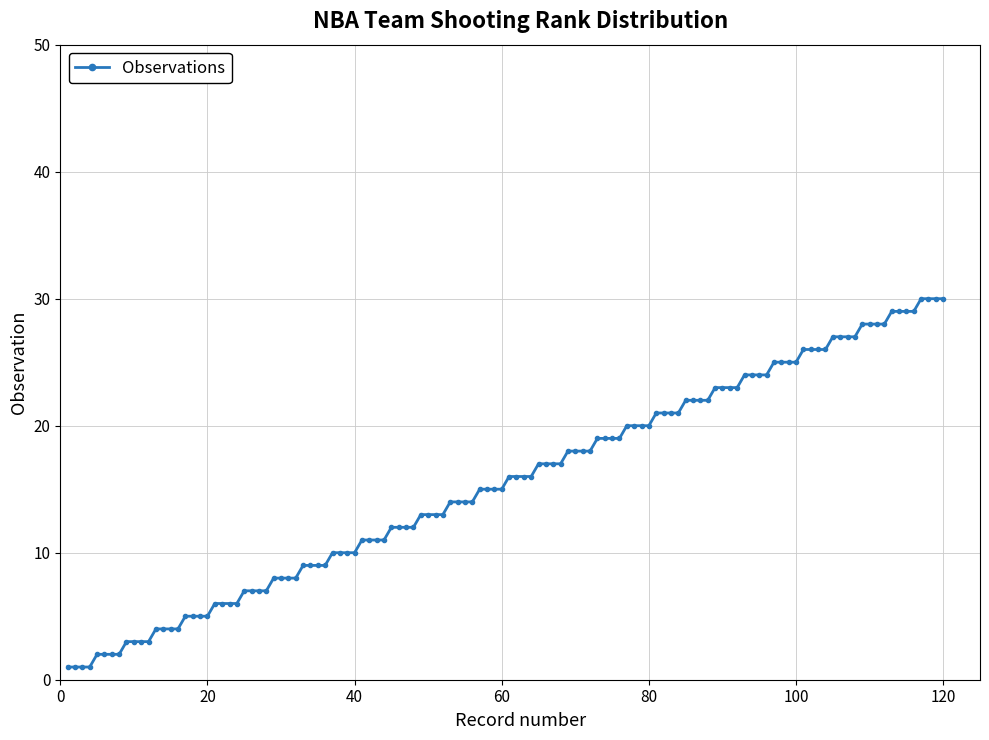

What is the sum of all values?

1860